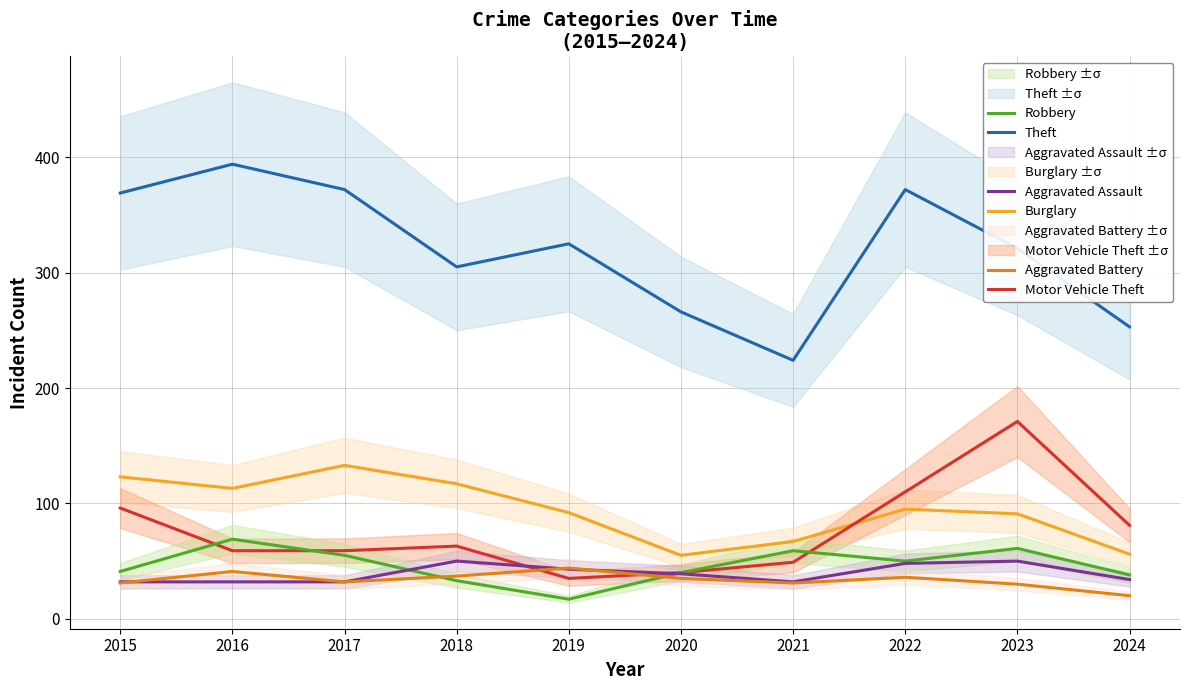

Where do Motor Vehicle Theft and Burglary first cross each other?

2021 and 2022